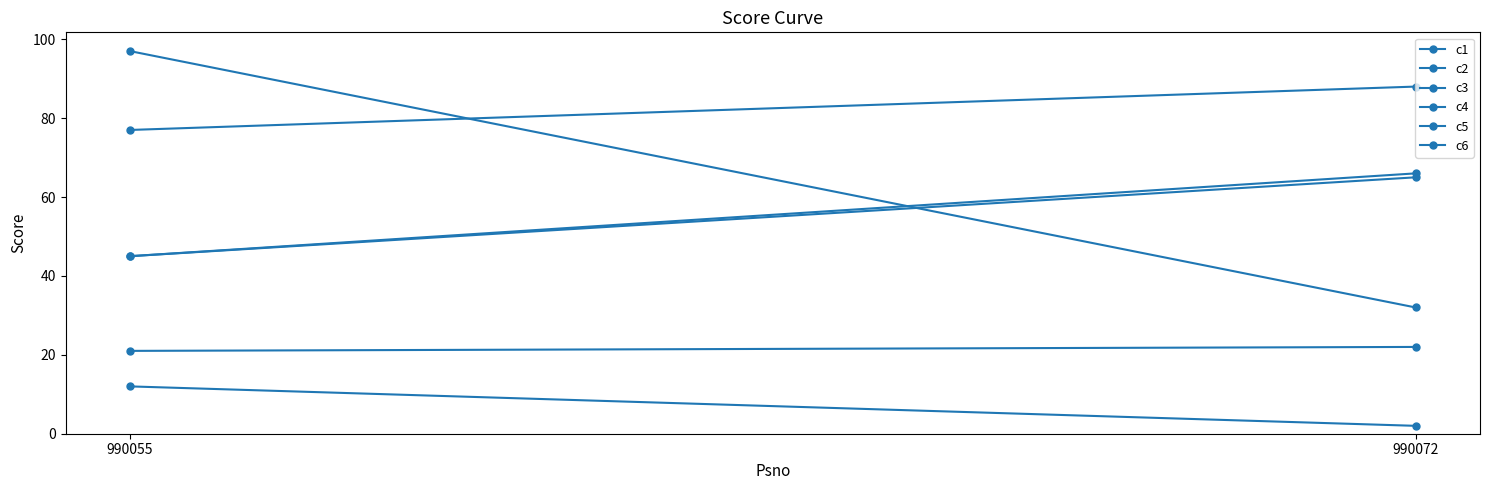

At which category does the chart reach its minimum across all series?

990072